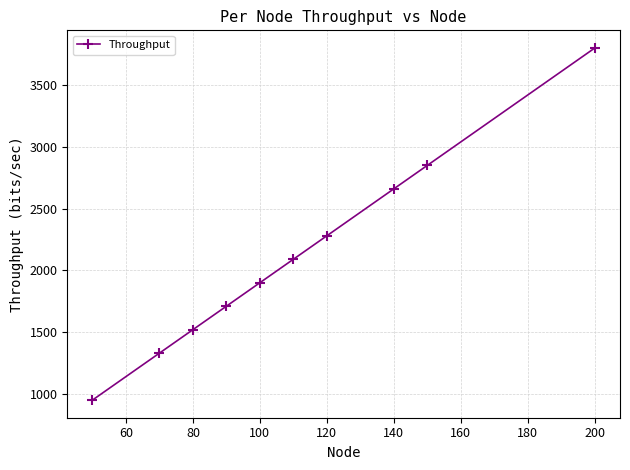

What is the greatest value displayed?

3800